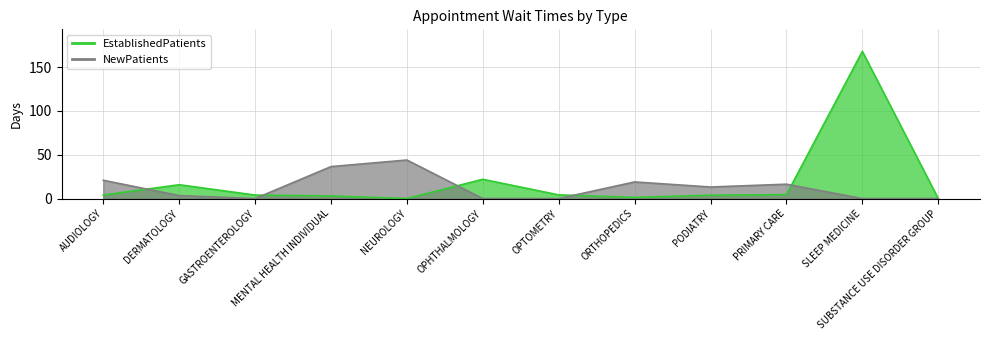

What are all the series names shown in the legend?

EstablishedPatients, NewPatients